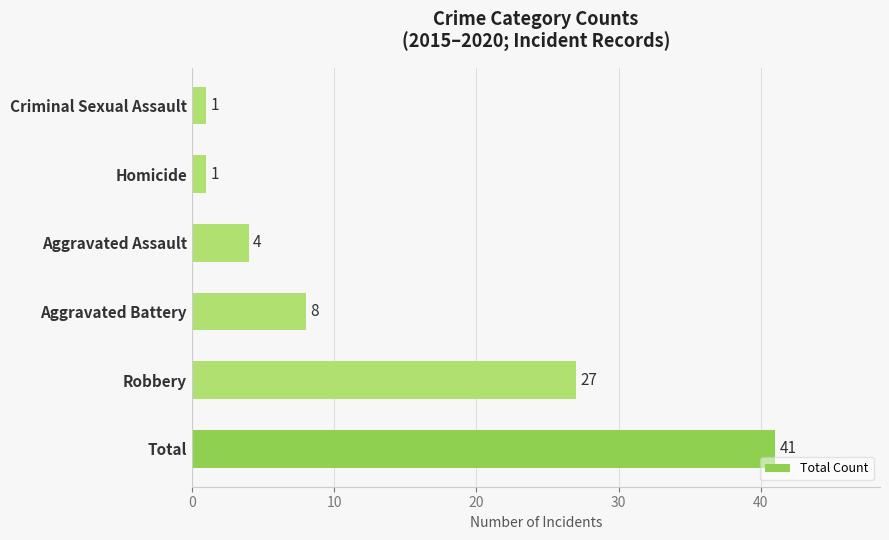

Which has a higher value, Total or Aggravated Assault?

Total